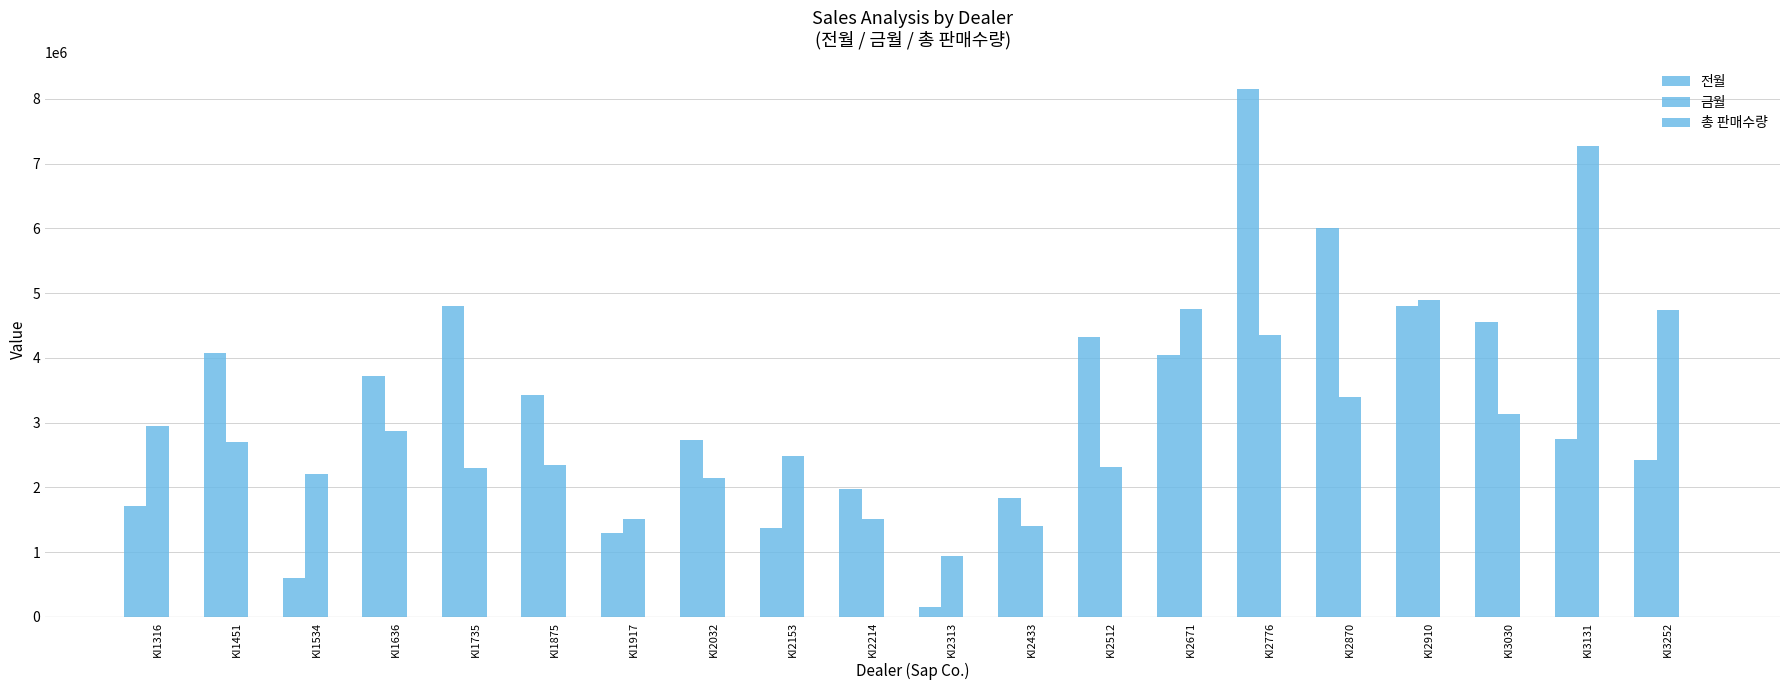

Read the 총 판매수량 value at KI1636.

110